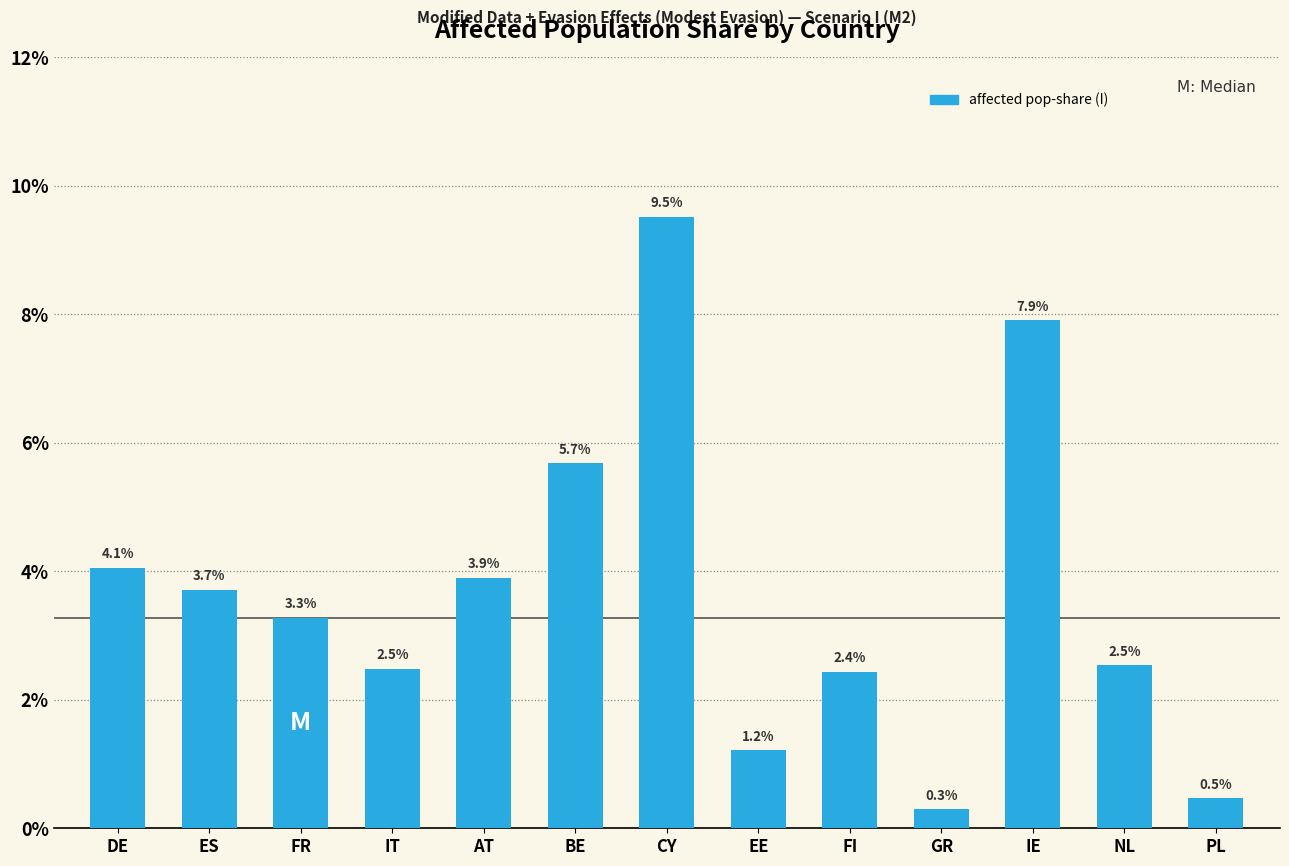

At which category does the chart reach its minimum across all series?

GR